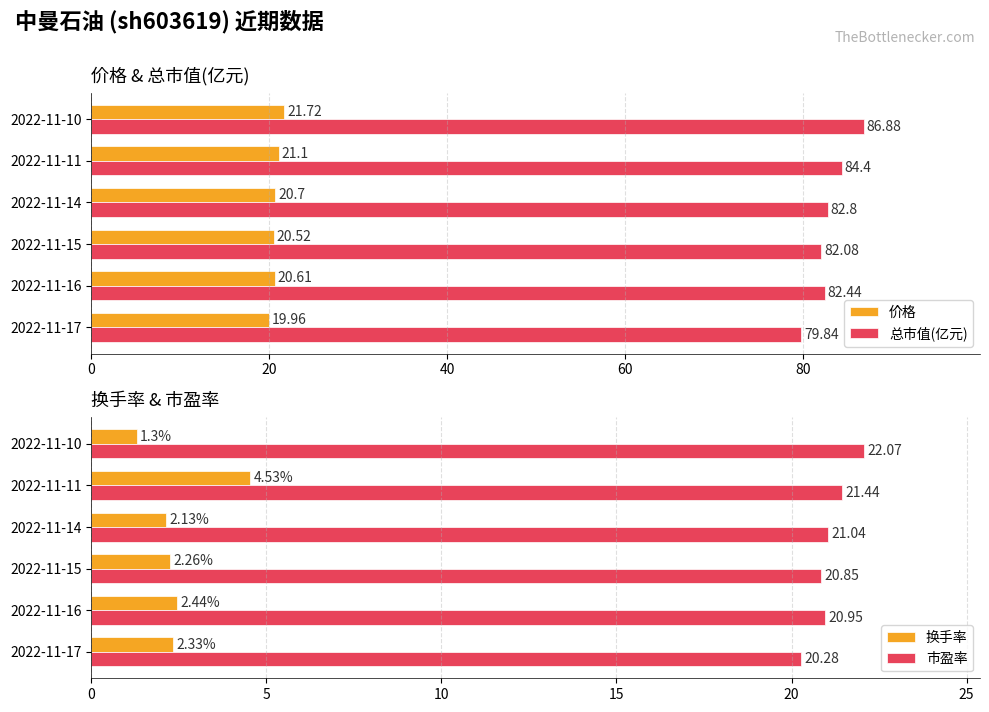

What is the sum of all 市盈率 values?

126.6